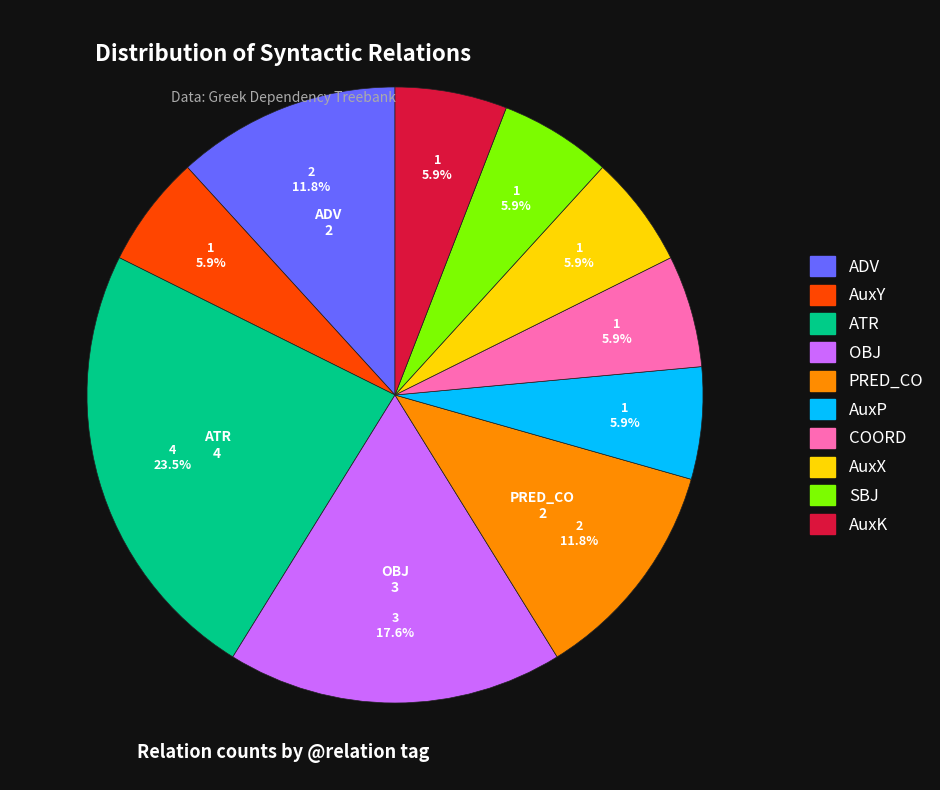

Which category has the biggest portion of the pie?

ATR